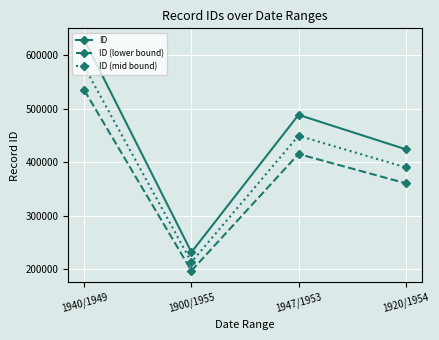

How many values in the ID series are below 488253?

2